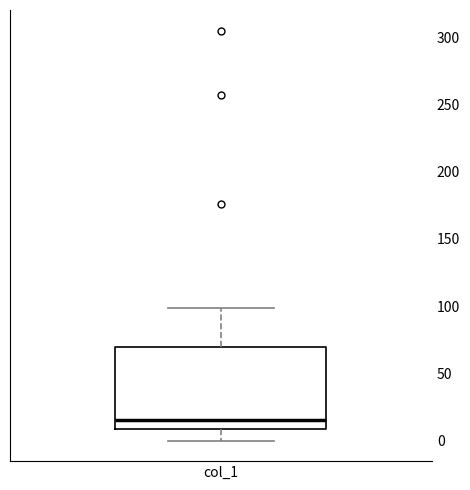

Where does the upper whisker of the box for col_1 end on the y-axis? The values are not printed on the chart, so give them approximately, as read against the axis.

100